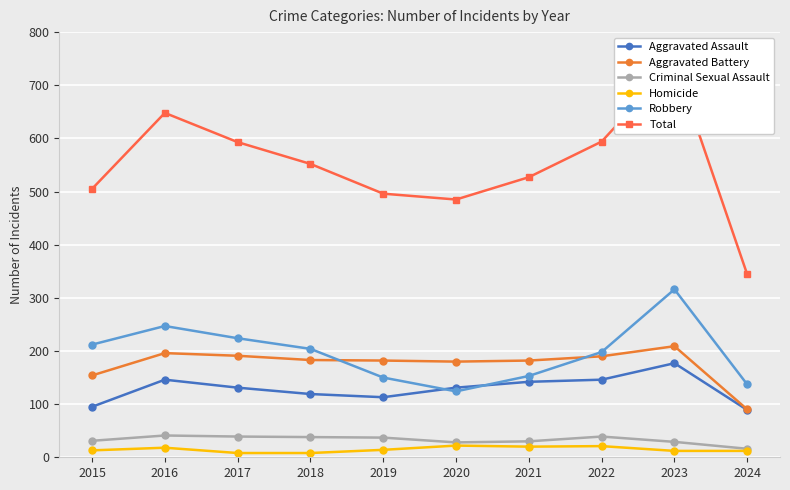

List the labels in order of Homicide value, largest first.

2020, 2022, 2021, 2016, 2019, 2015, 2023, 2024, 2017, 2018